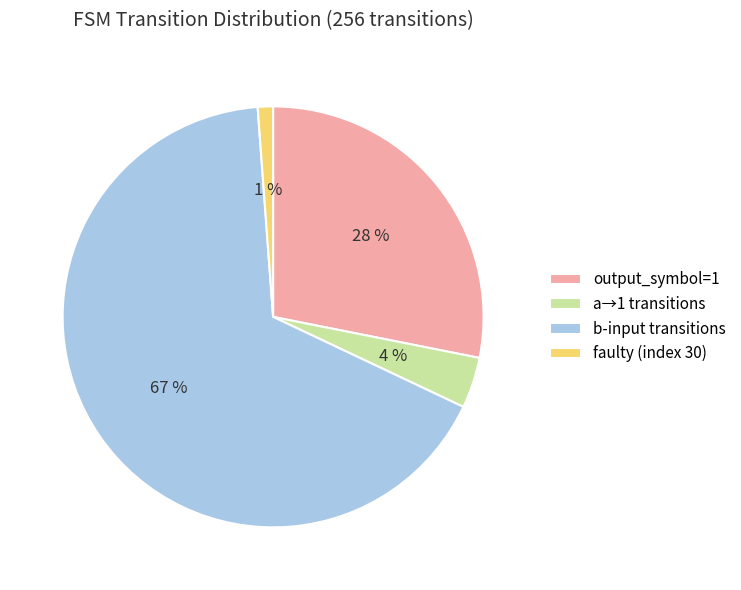

How many segments does this pie chart have?

4